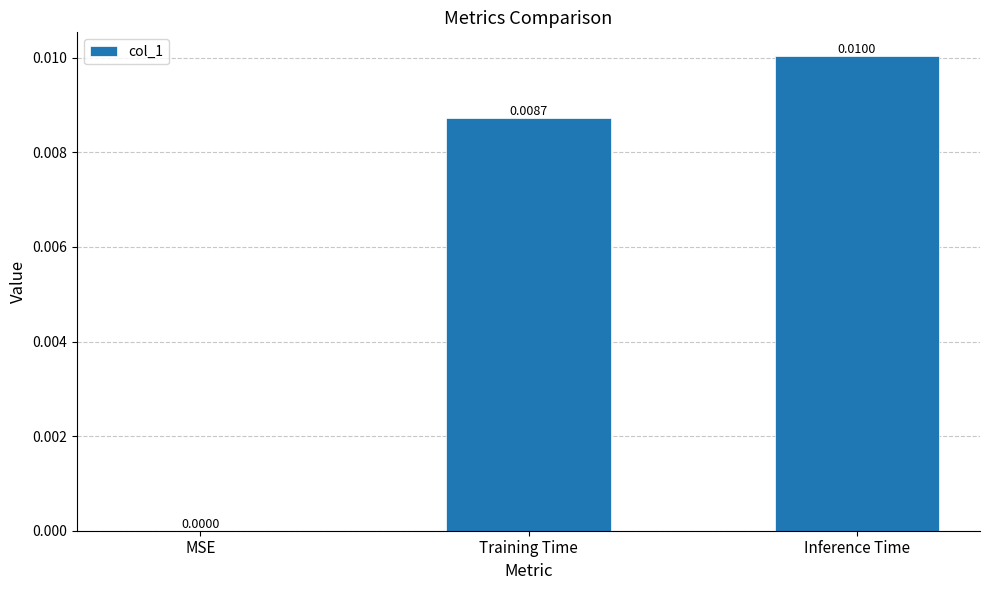

How many data points does each series have?

3